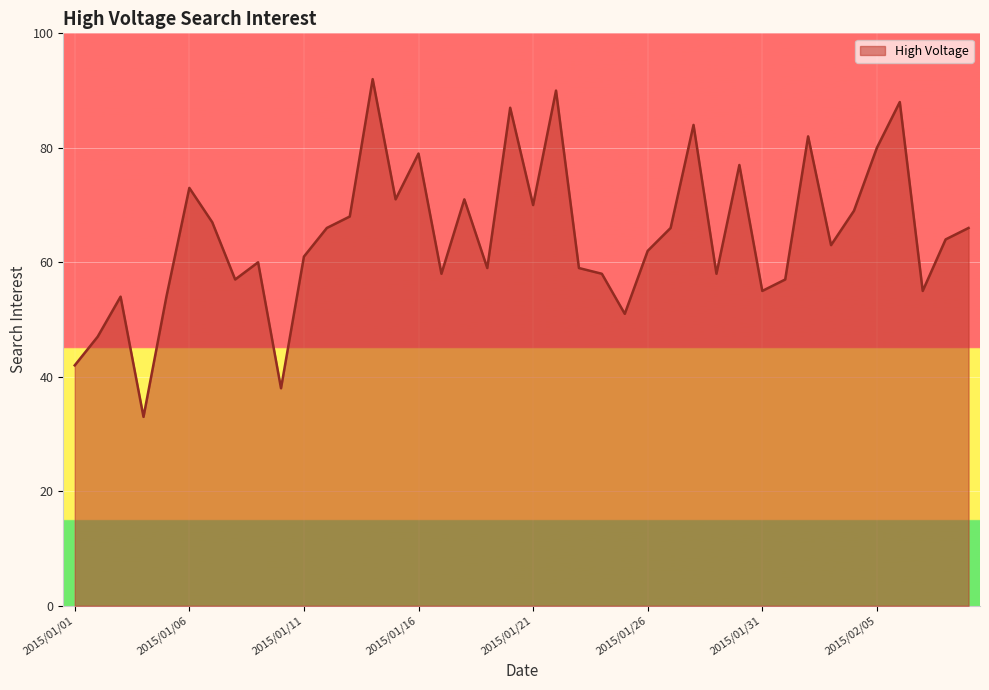

What is the minimum value shown in the chart?

33